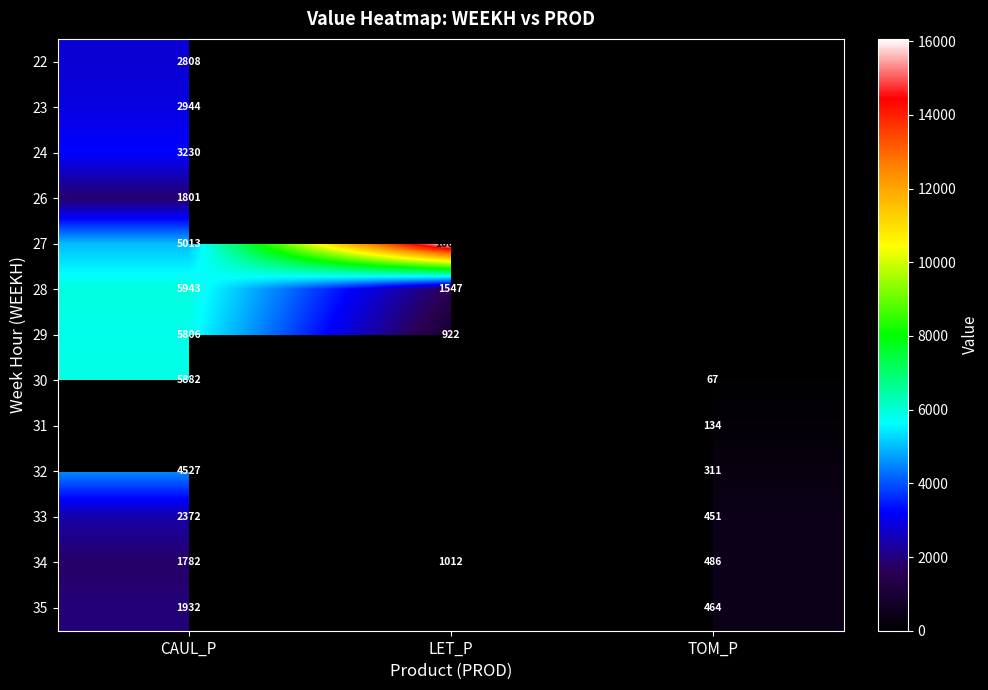

Is the value of 26 at TOM_P greater than the value of 24 at TOM_P?

No